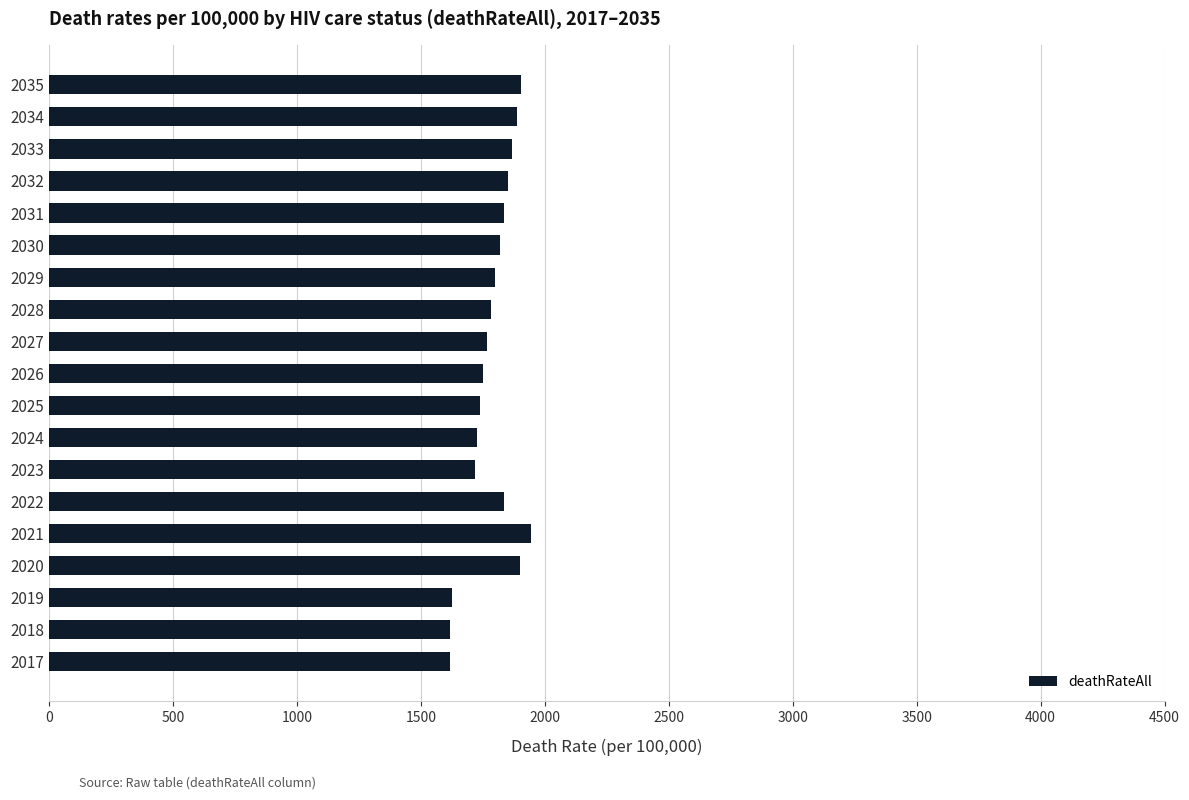

How many data points are less than 1800?

9